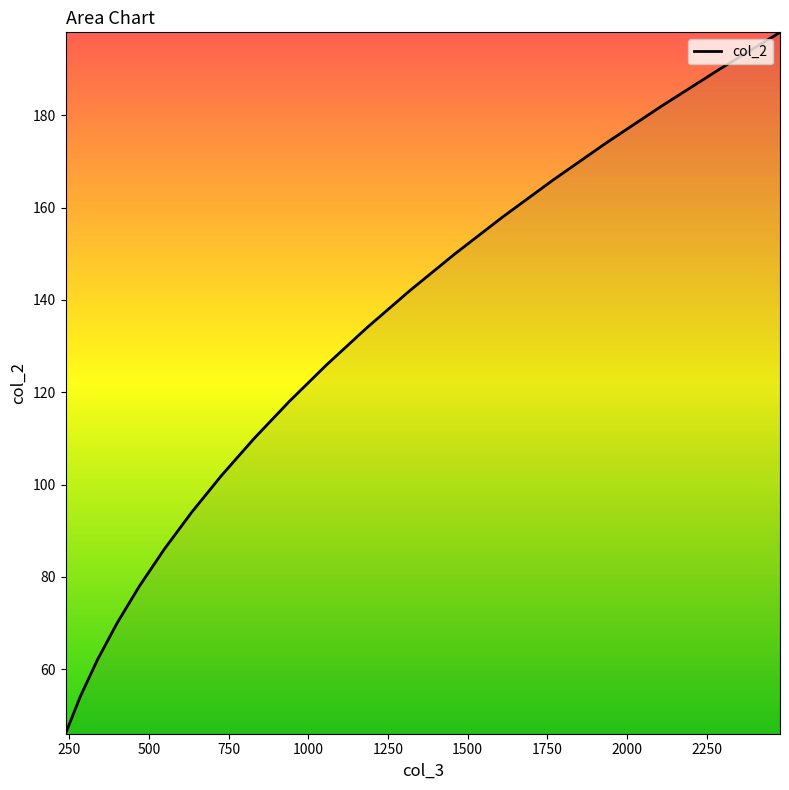

What is the minimum value shown in the chart?

46